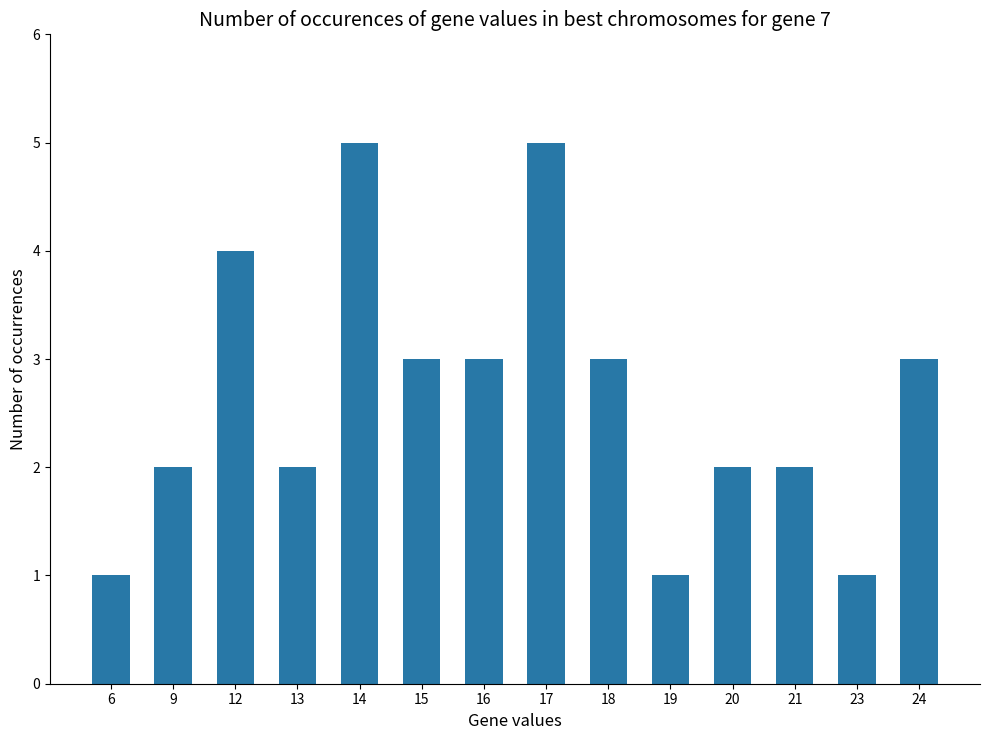

Reading right to left, what are all the values shown in this chart?

24=3	23=1	21=2	20=2	19=1	18=3	17=5	16=3	15=3	14=5	13=2	12=4	9=2	6=1